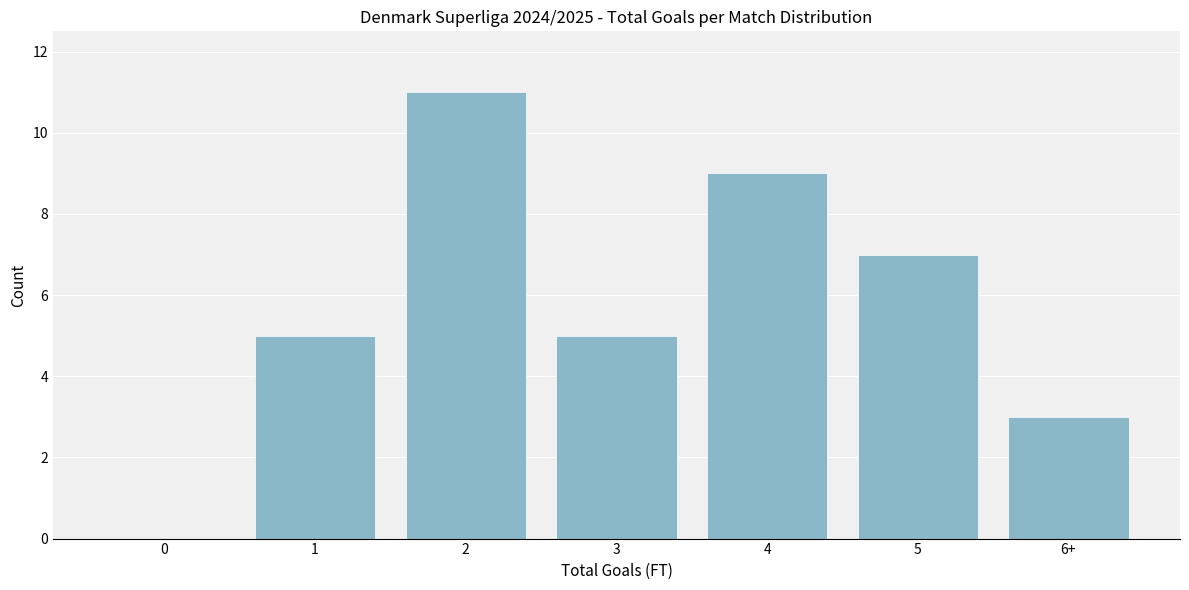

Reading right to left, extract all data points from this chart.

6+=3	5=7	4=9	3=5	2=11	1=5	0=0